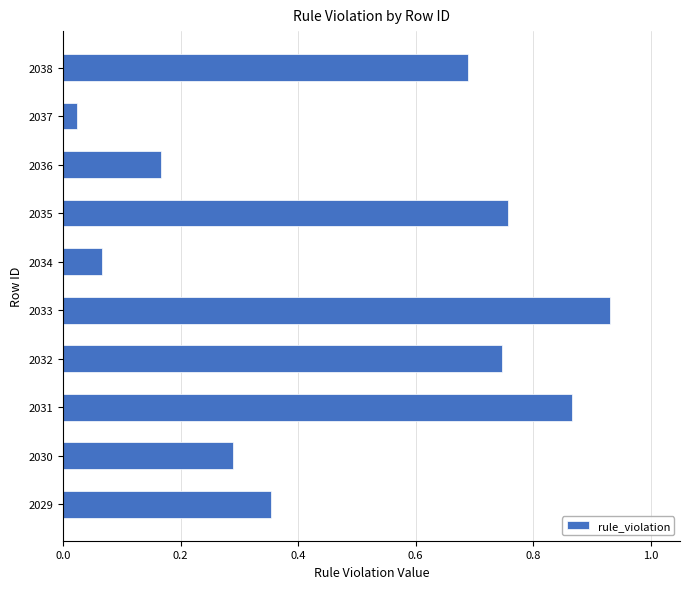

Are the bars horizontal?

Yes